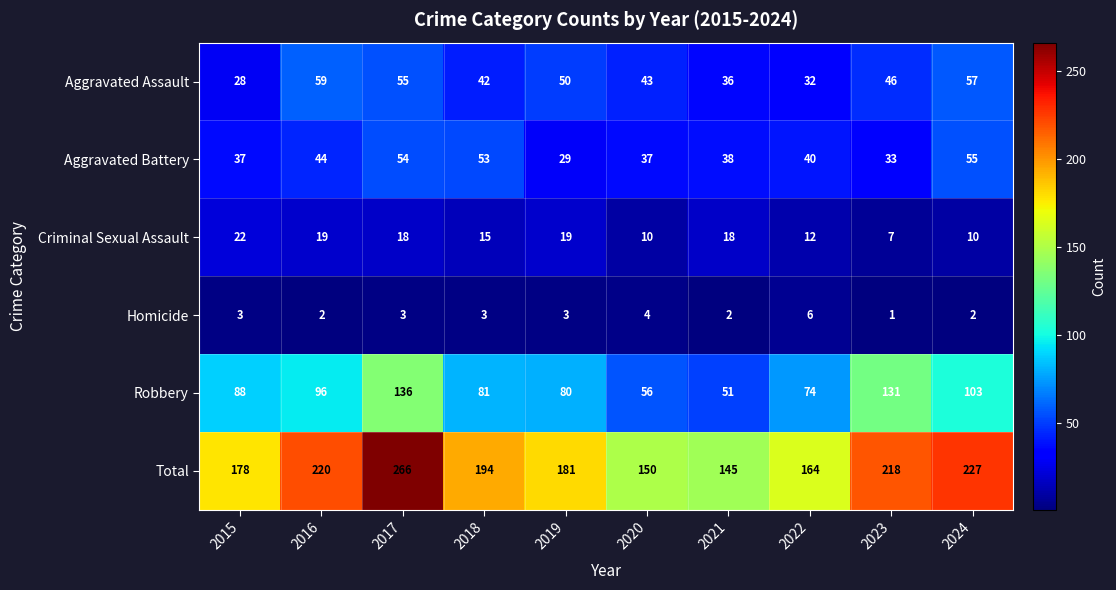

Which series has the largest range (max minus min)?

Total